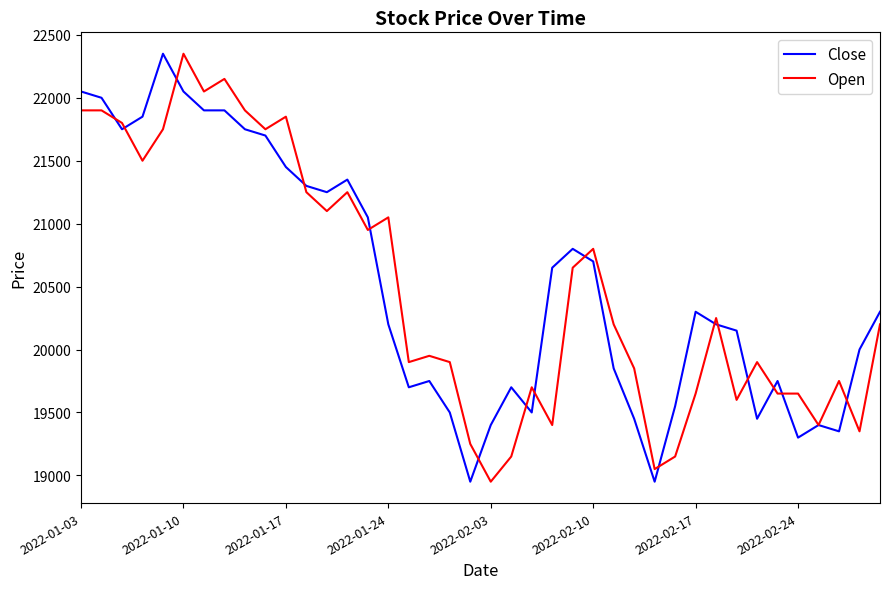

How many lines are shown in the chart?

2